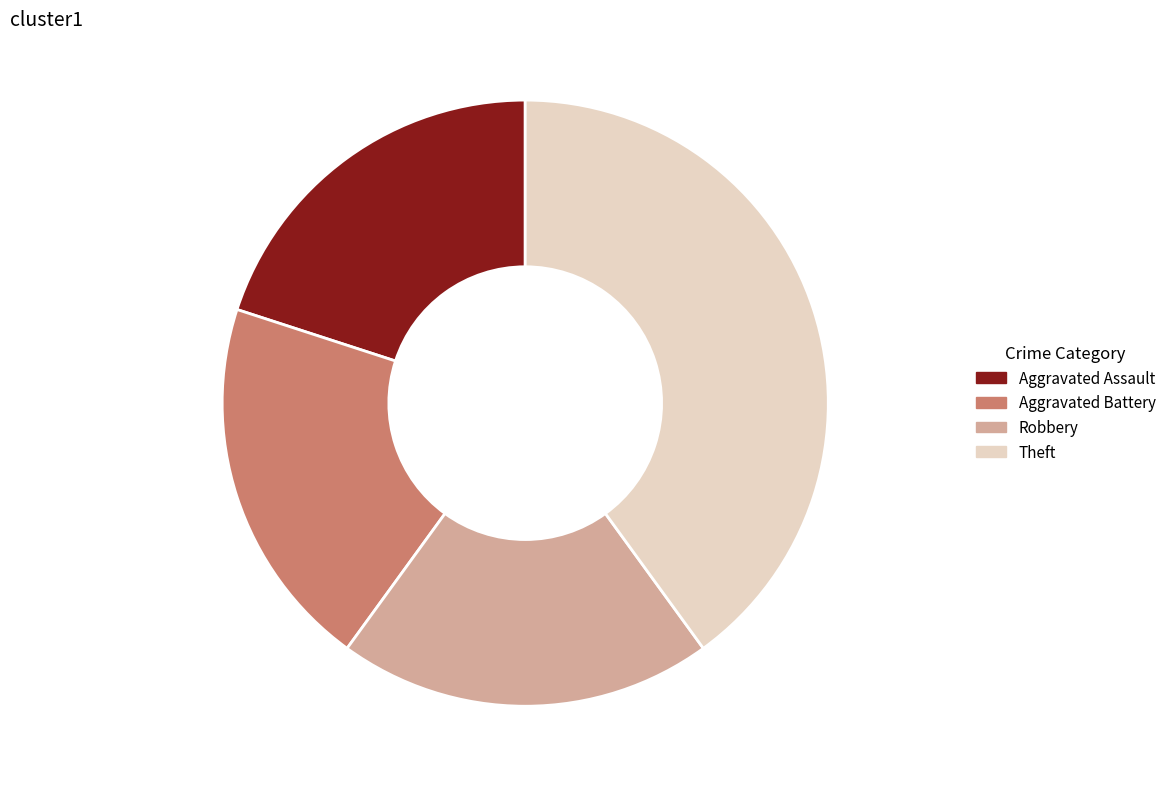

How many segments does this pie chart have?

4